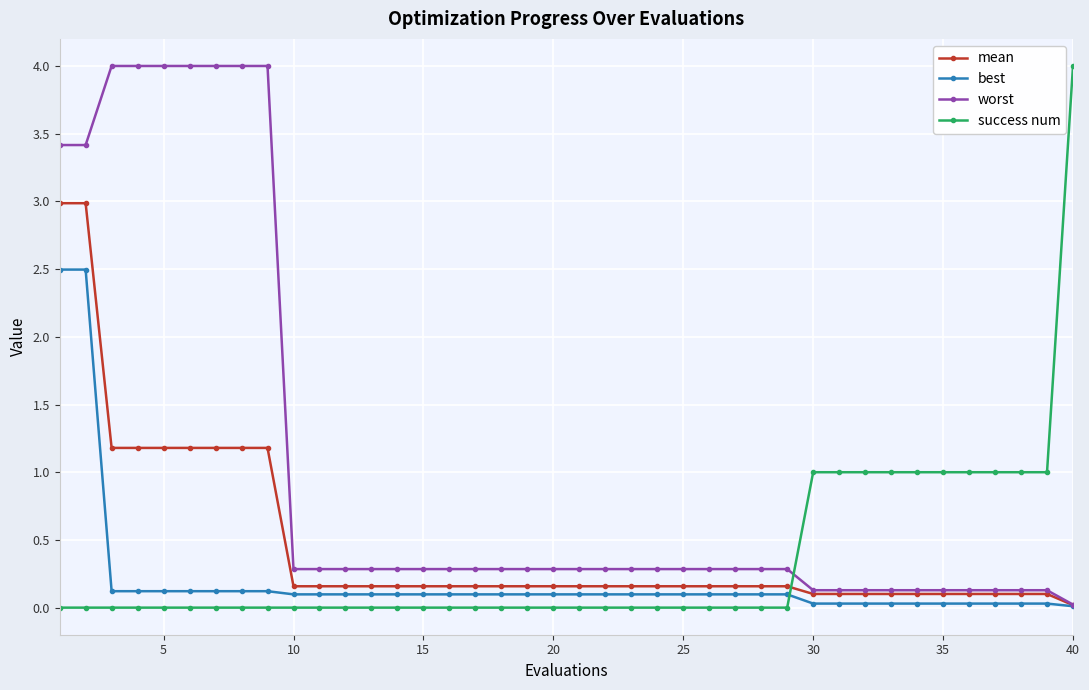

Is this an area chart (filled region under the line)?

No